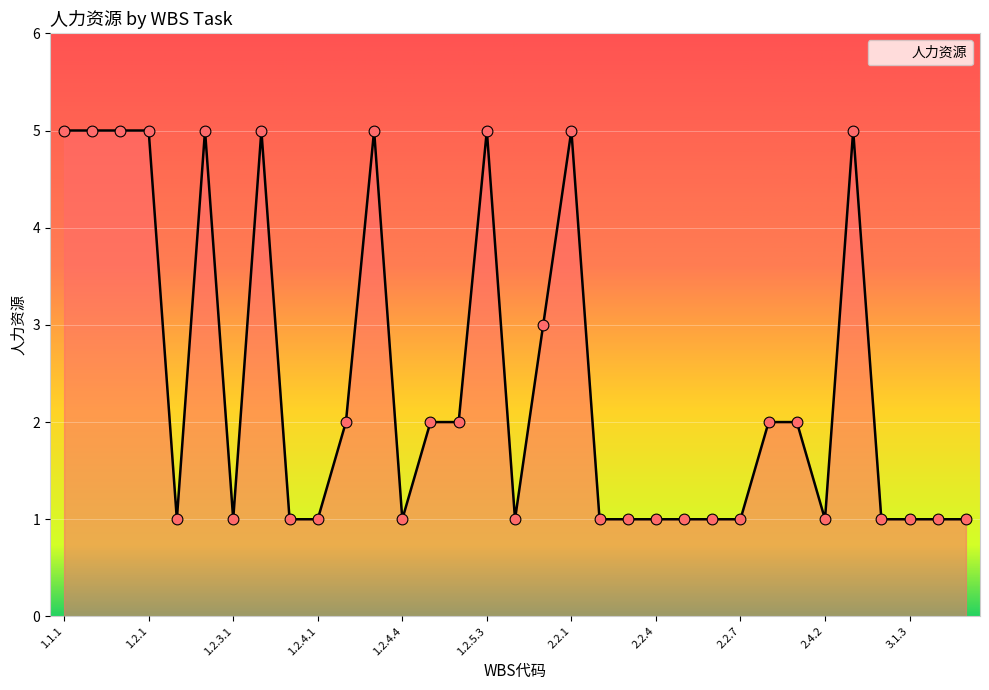

What is the greatest value displayed?

5